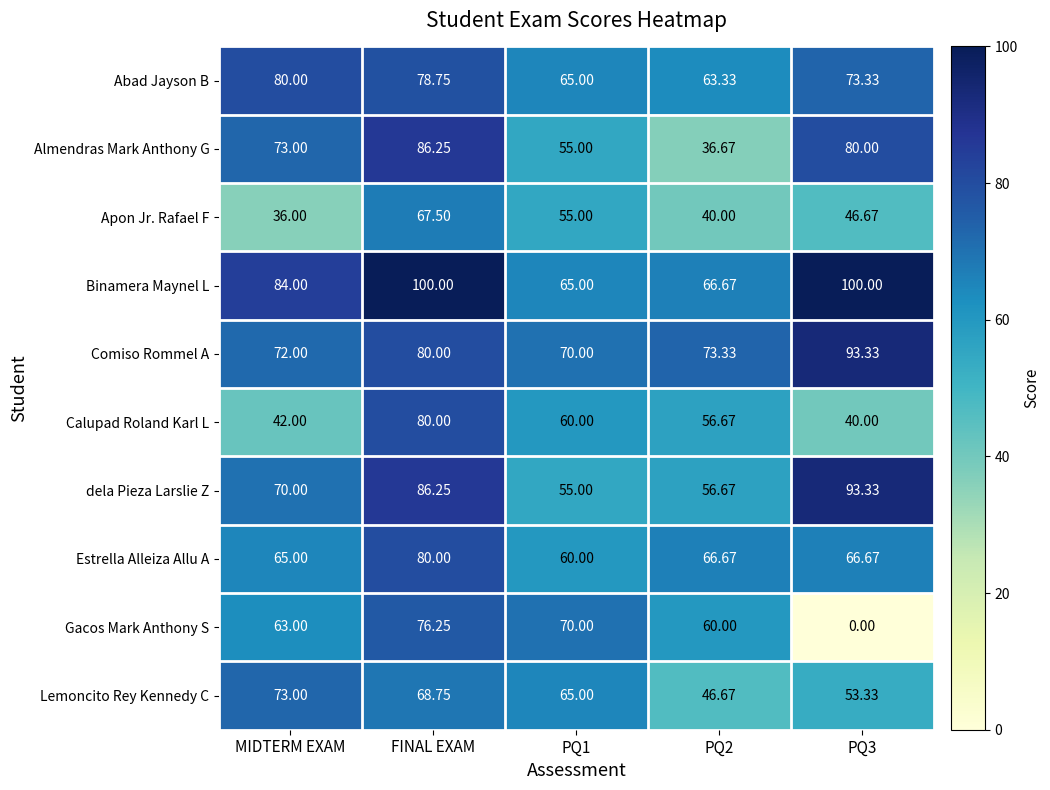

Which series has the largest total across all categories?

Binamera Maynel L